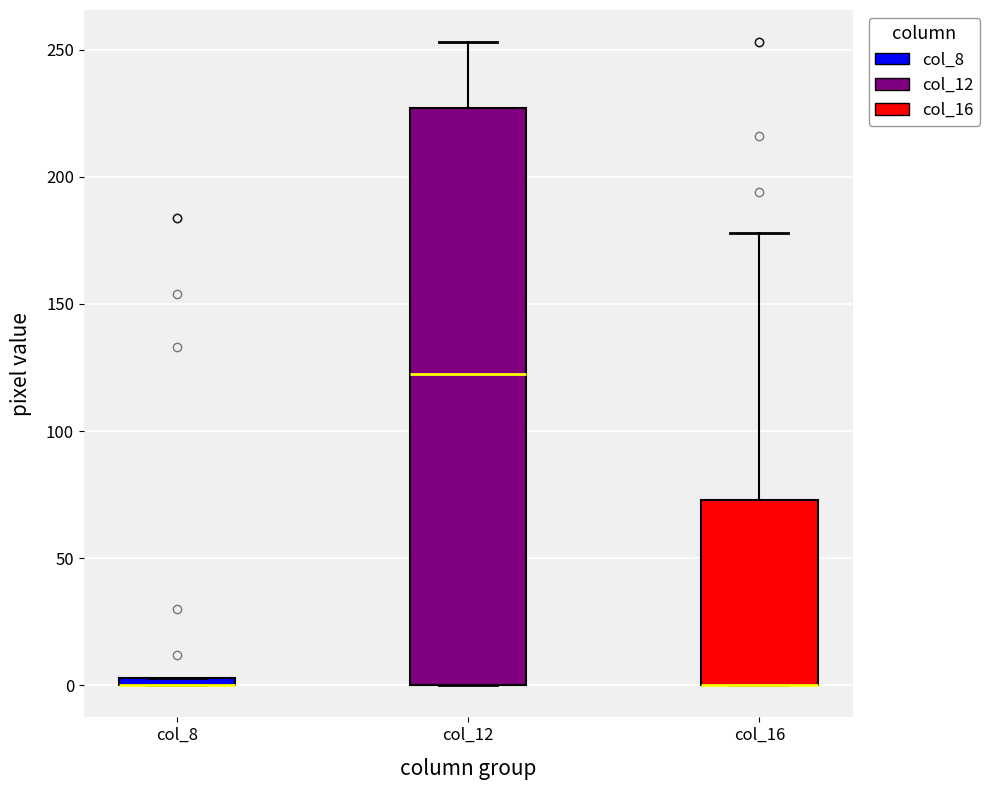

Where is the upper edge of the box for col_8 on the y-axis? The values are not printed on the chart, so give them approximately, as read against the axis.

5